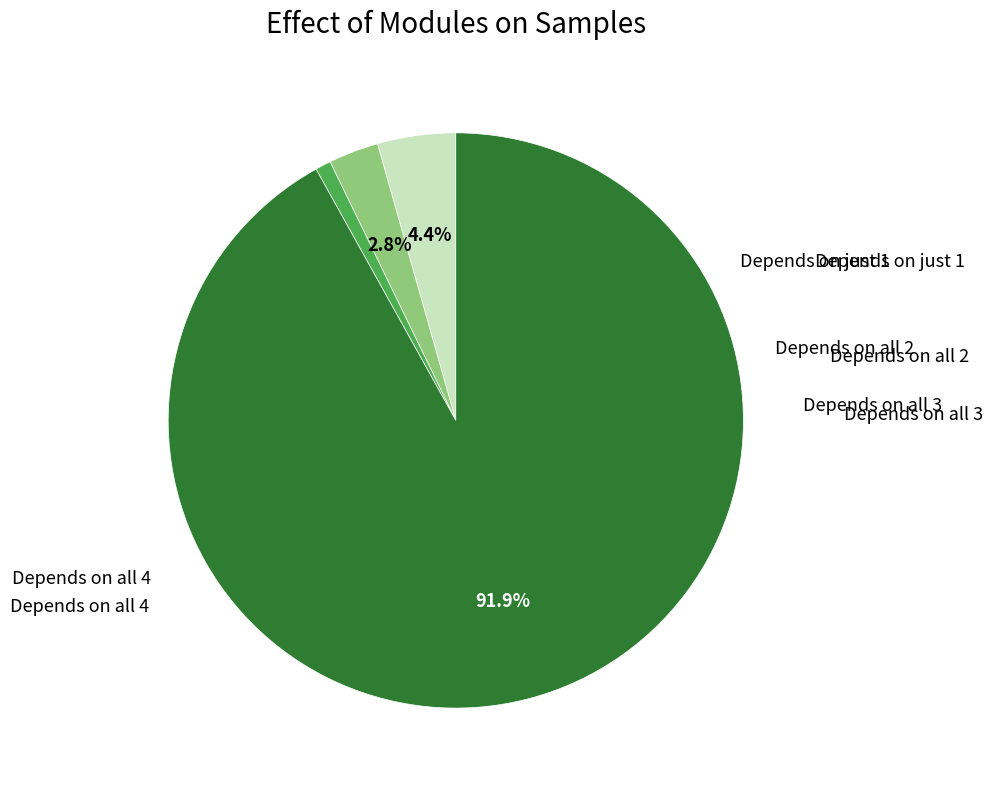

Does any single category account for the majority?

Yes